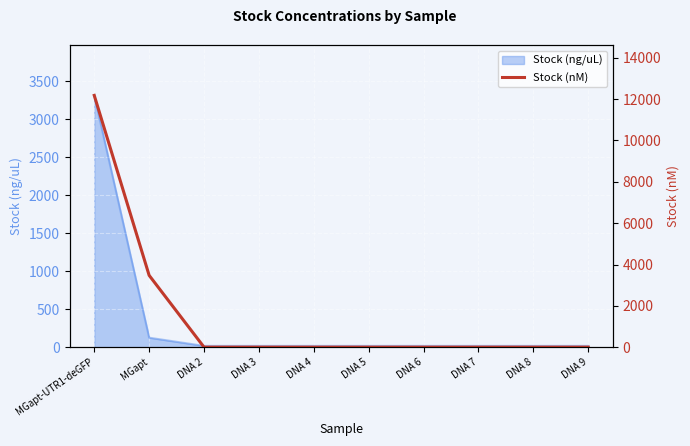

Which category has the highest value in the Stock (ng/uL) series?

MGapt-UTR1-deGFP